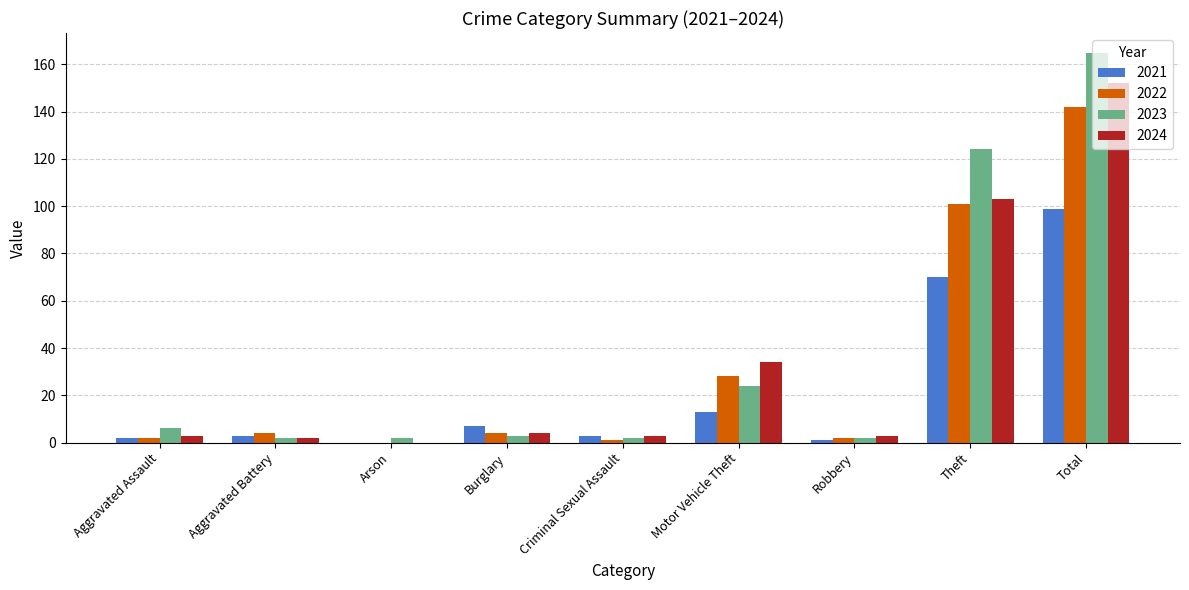

What is the approximate value of 2021 at Theft, to the nearest 10?

70